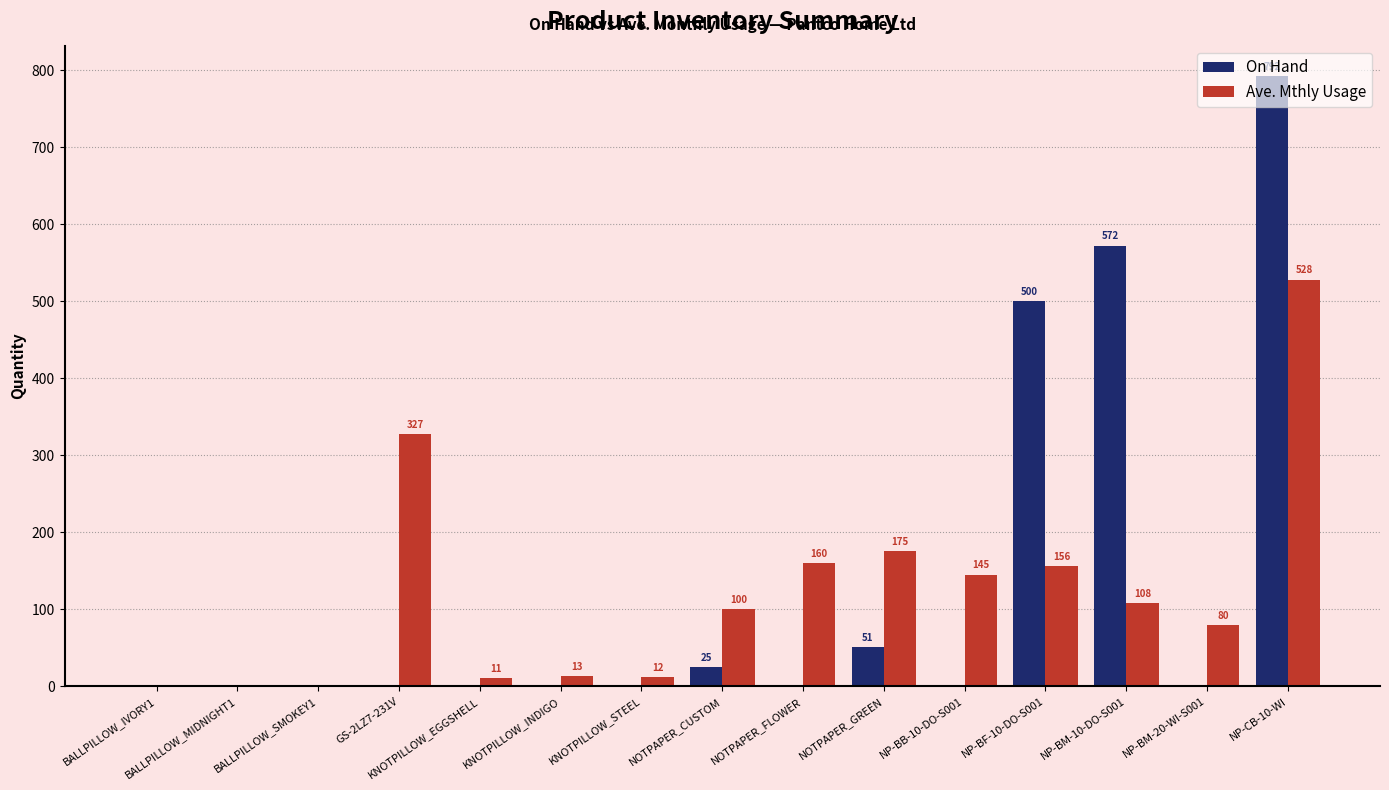

At which label does On Hand reach its peak?

NP-CB-10-WI